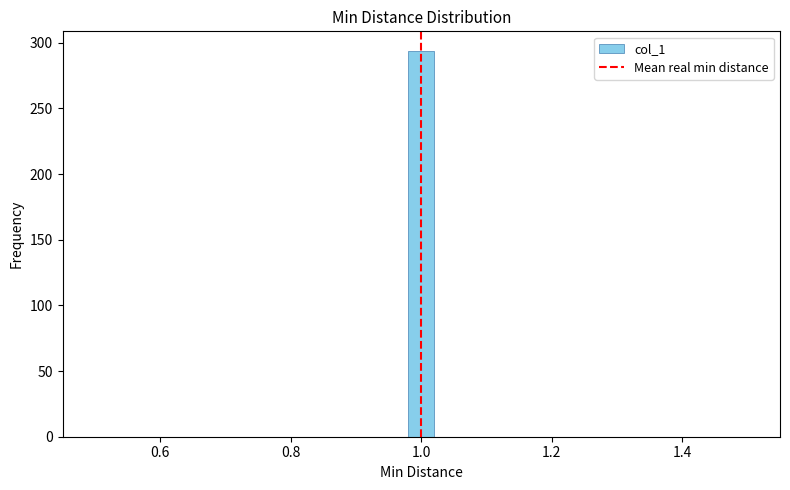

Around what value on the x-axis is the tallest bar? Give the approximate position of its centre, as read against the axis.

1.00